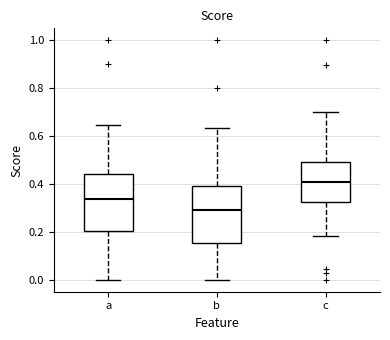

Which box has the highest median line?

c